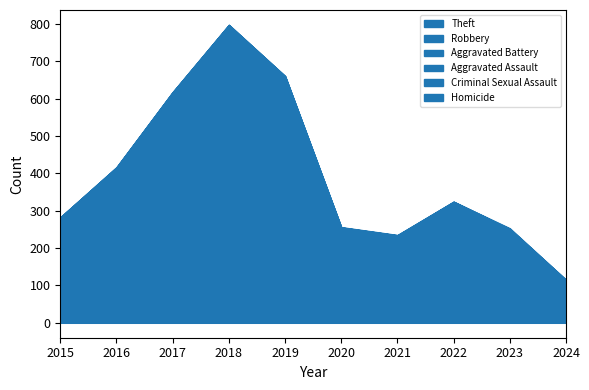

True or false: Aggravated Battery and Aggravated Assault cross at least once.

False